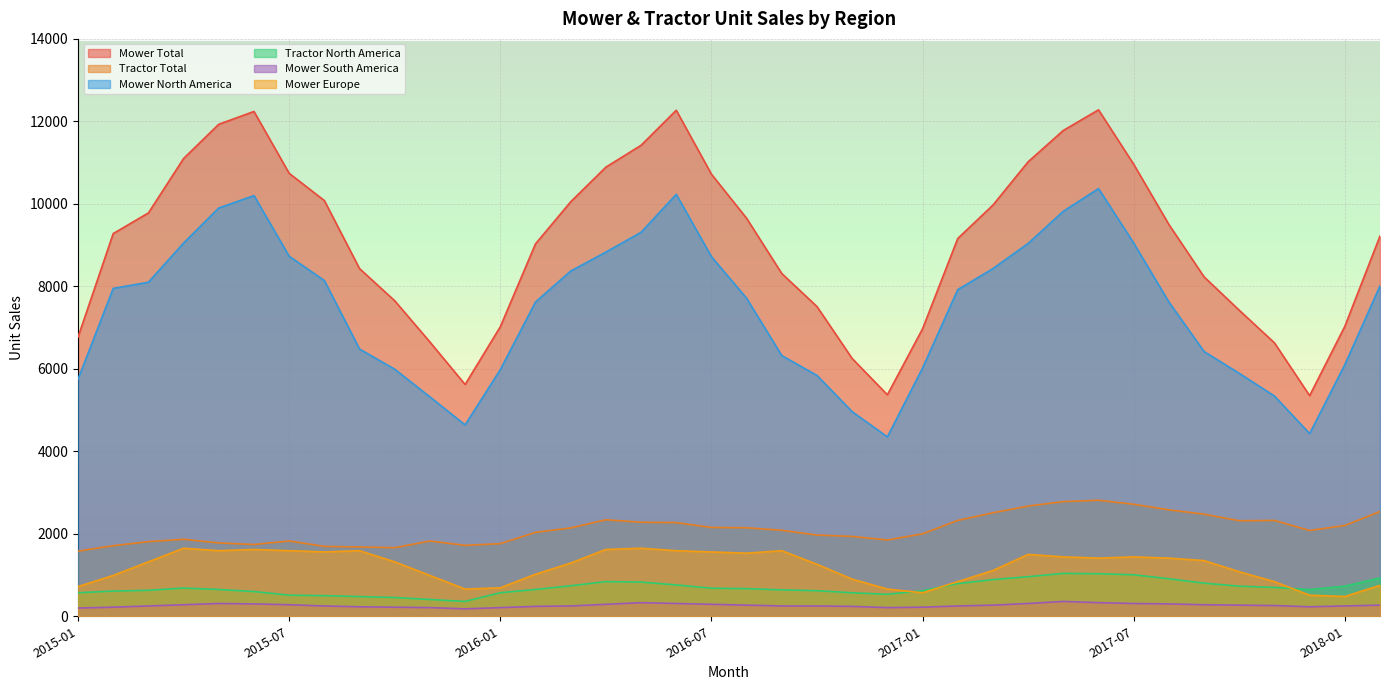

Is the value of Mower Total at 2017-08 greater than the value of Mower Europe at 2015-06?

Yes